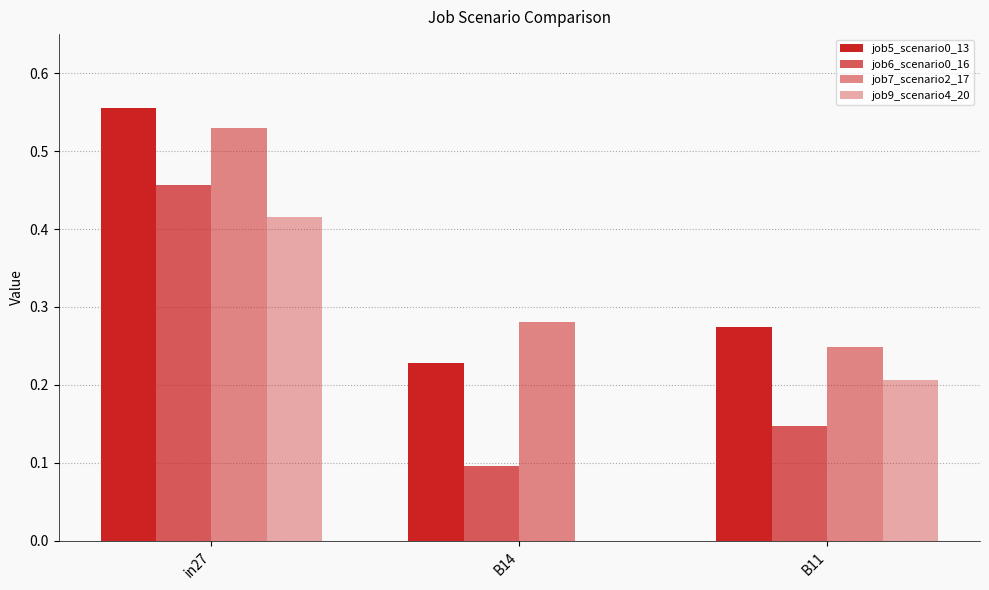

At which label is job9_scenario4_20 closest to 0?

B14